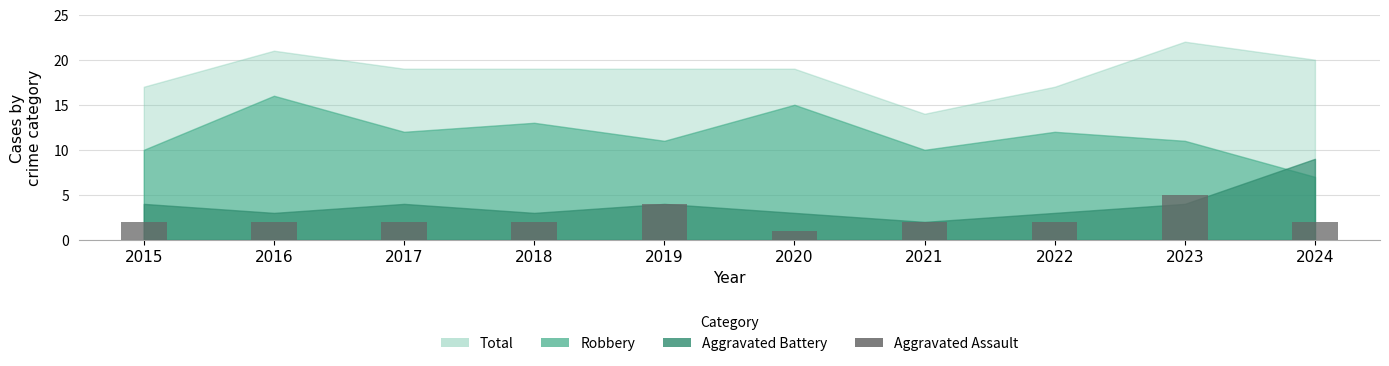

How many bars are there in total?

10